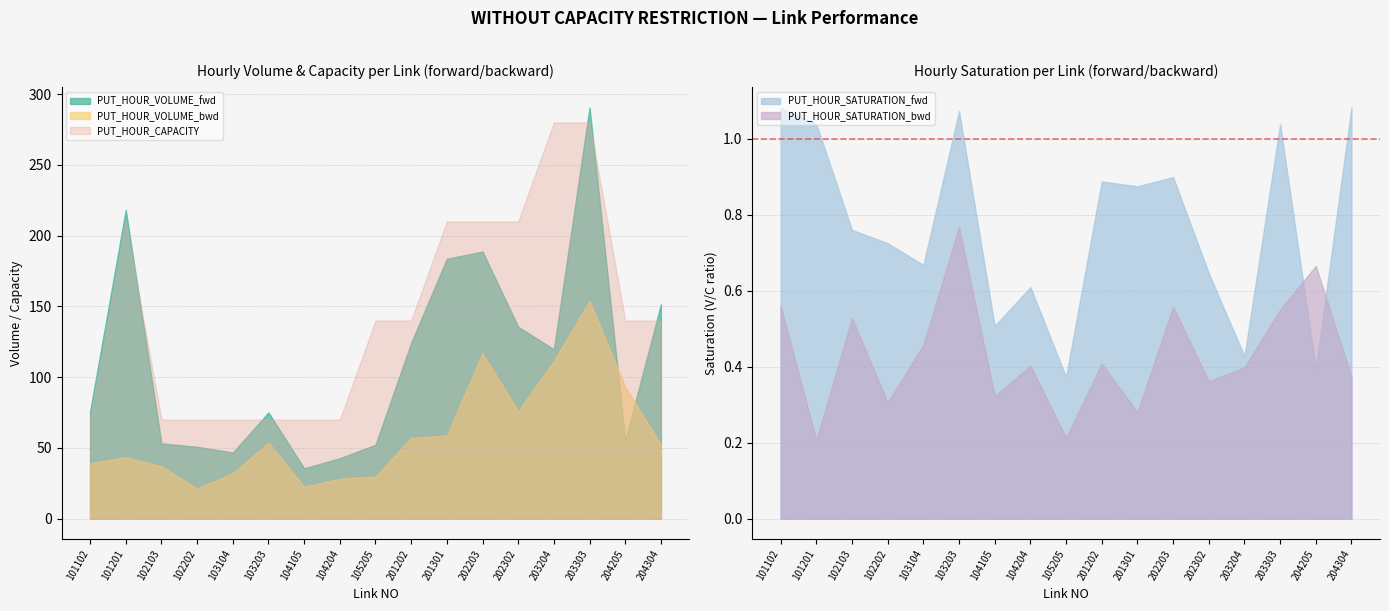

In PUT_HOUR_CAPACITY, how many points are higher than both neighbors (excluding endpoints)?

1